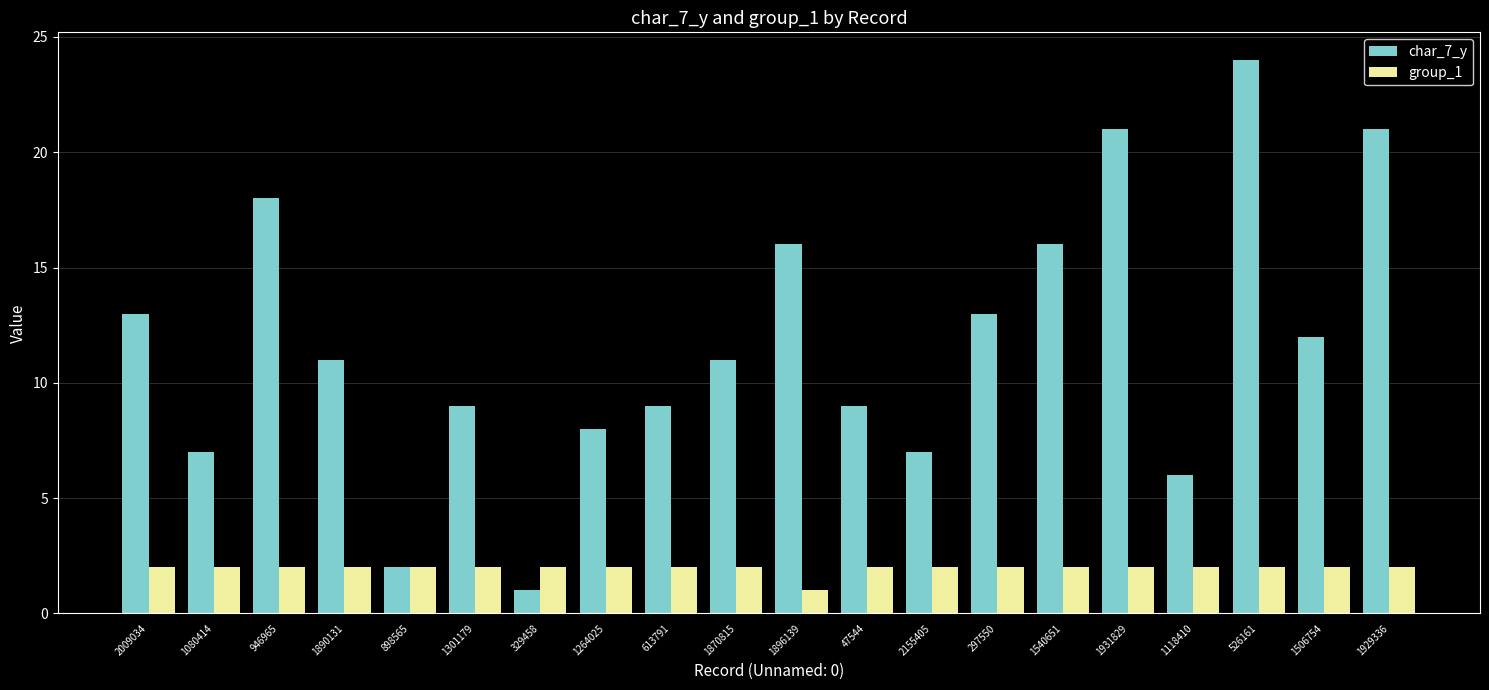

What is the difference between the maximum and minimum values in the char_7_y series?

23